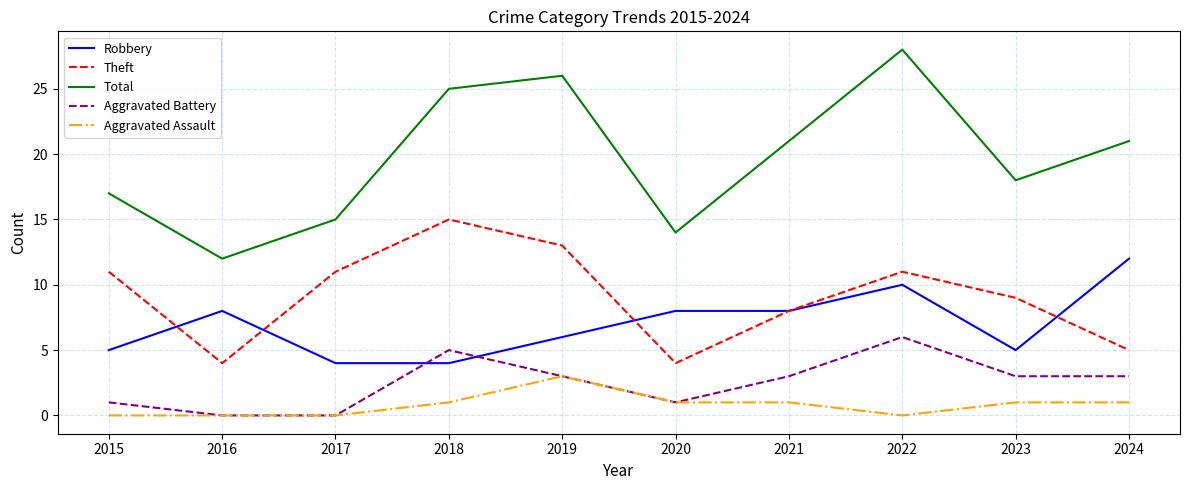

Which series changed the most between 2015 and 2016?

Theft